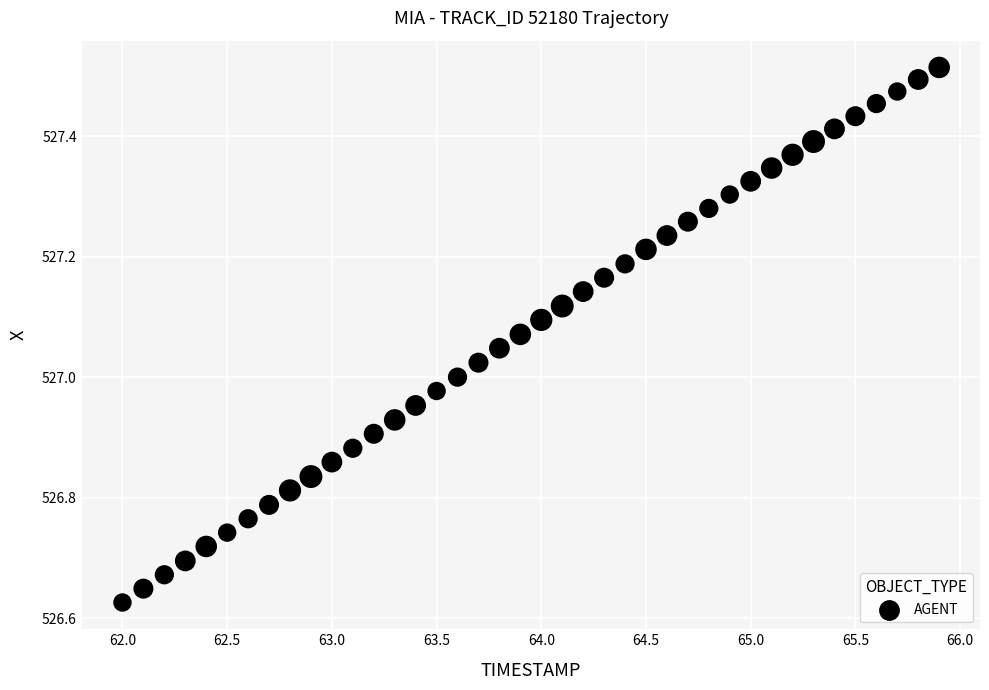

What is the range of Y values (max minus min)?

0.9